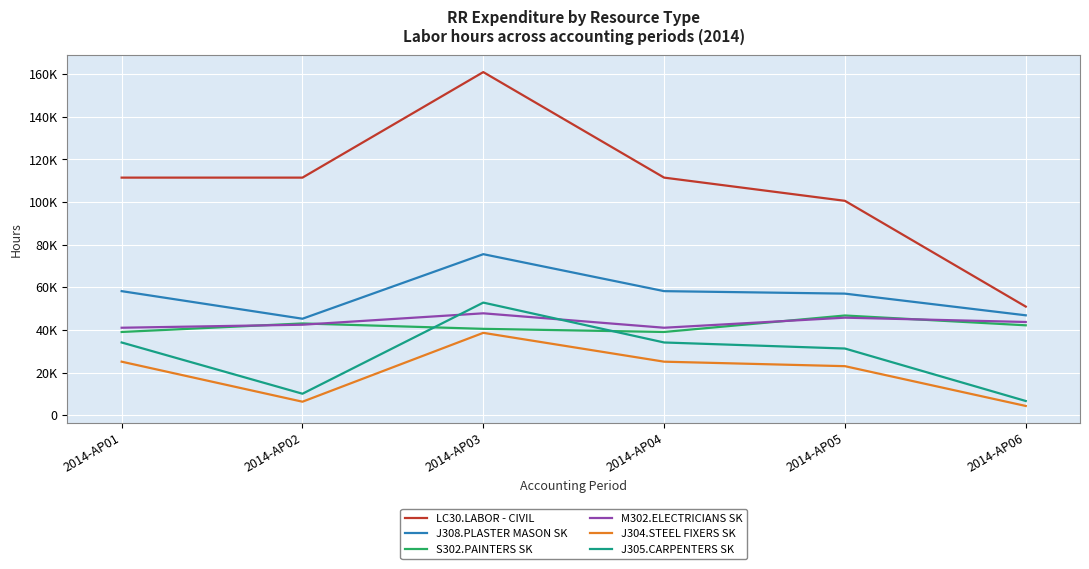

At which label does LC30.LABOR - CIVIL first exceed 111468?

2014-AP03